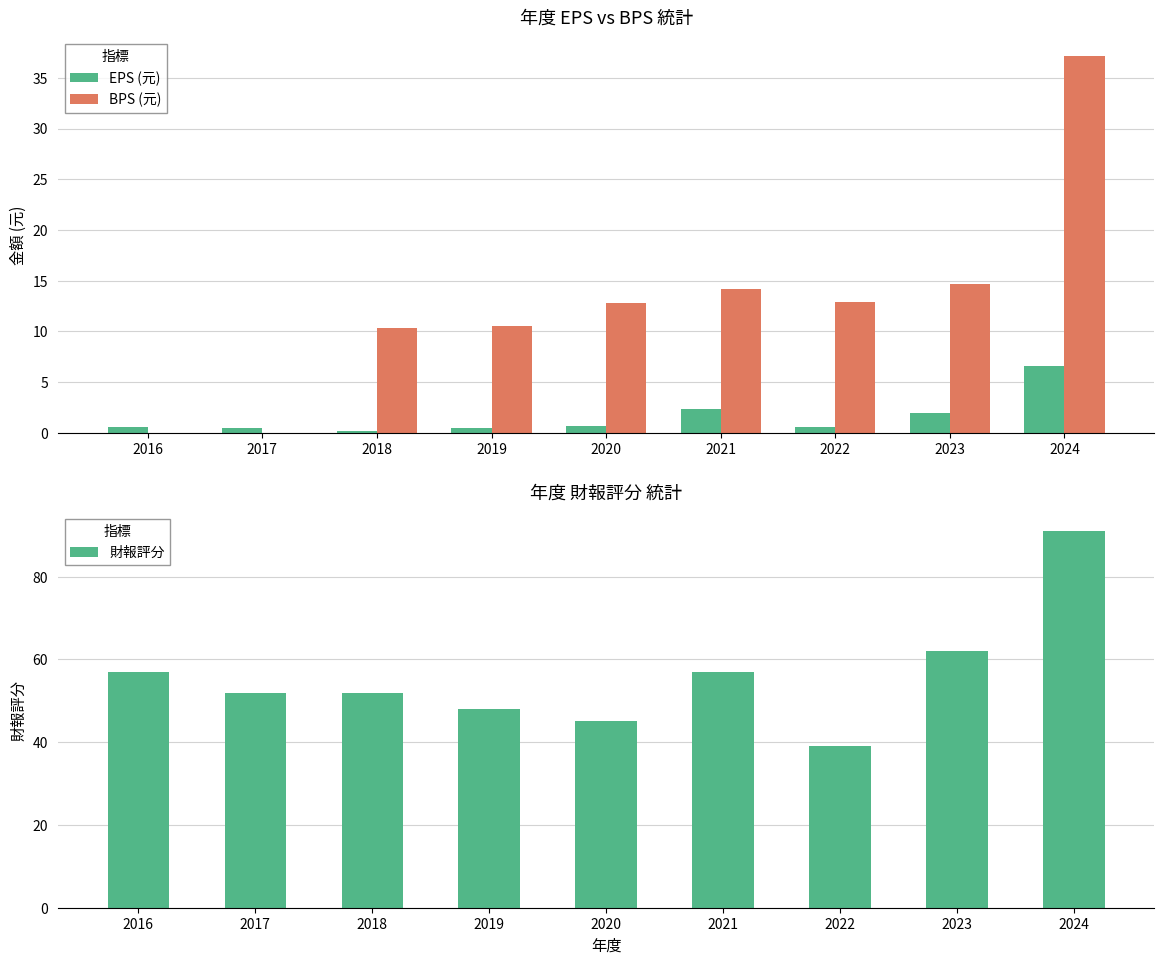

What is the greatest value displayed?

91.0